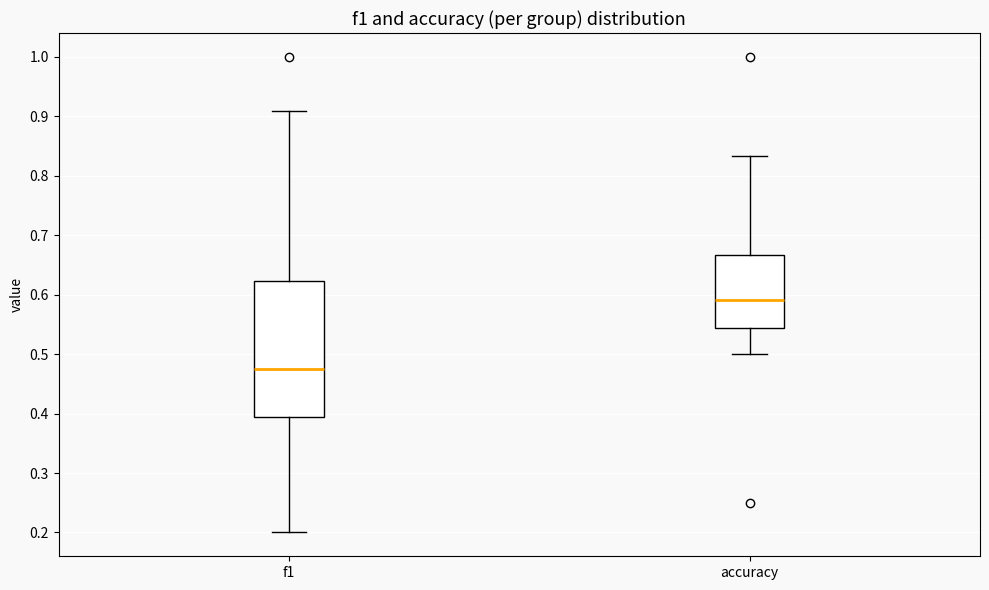

Which box has the highest median line?

accuracy